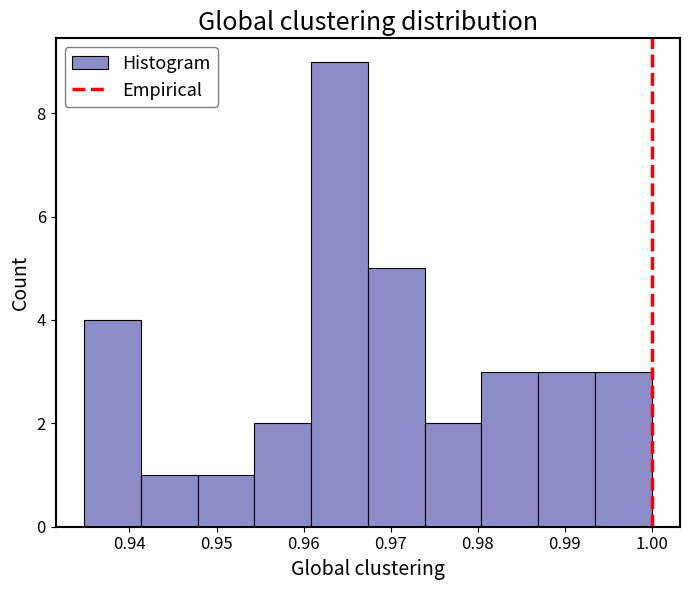

What is the height of the bar covering 0.974 to 0.980 on the x-axis? Neither the bar edges nor the heights are printed on the chart, so give them approximately, as read against the axes.

2